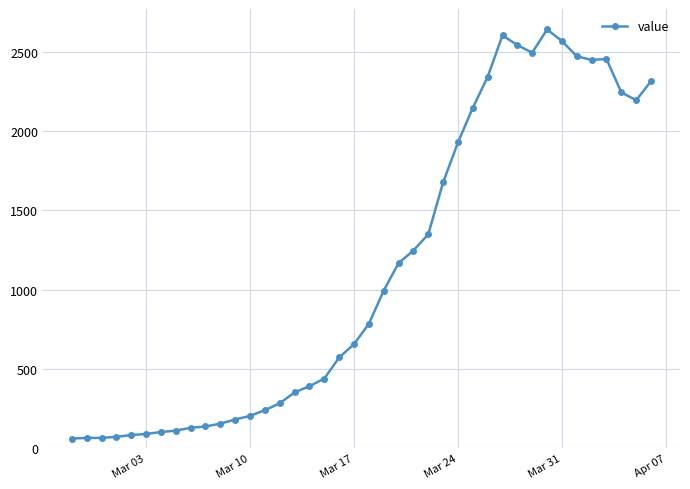

What is the average value?

1124